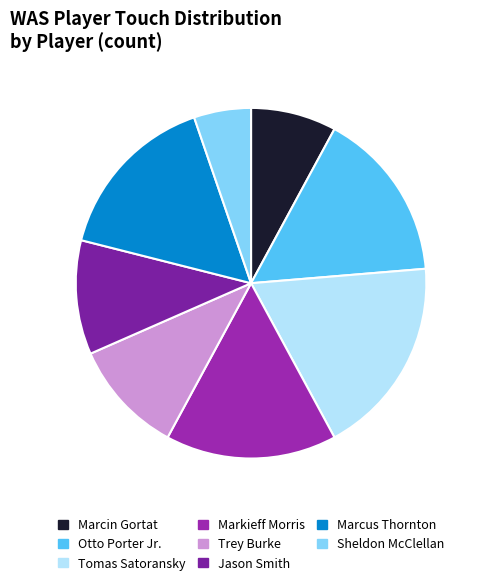

How many segments does this pie chart have?

8